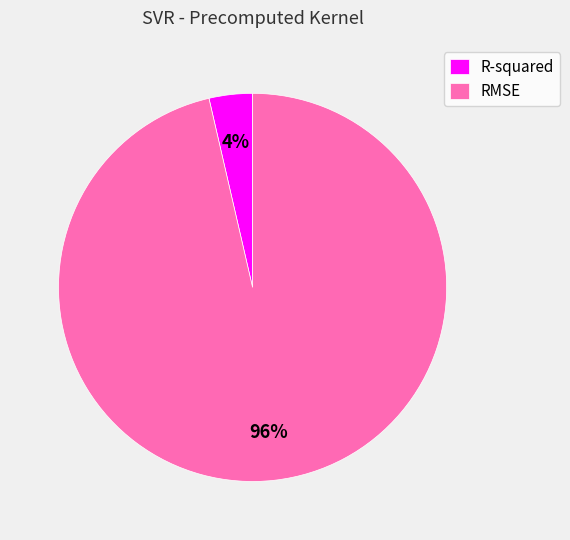

Which slice is the largest?

RMSE